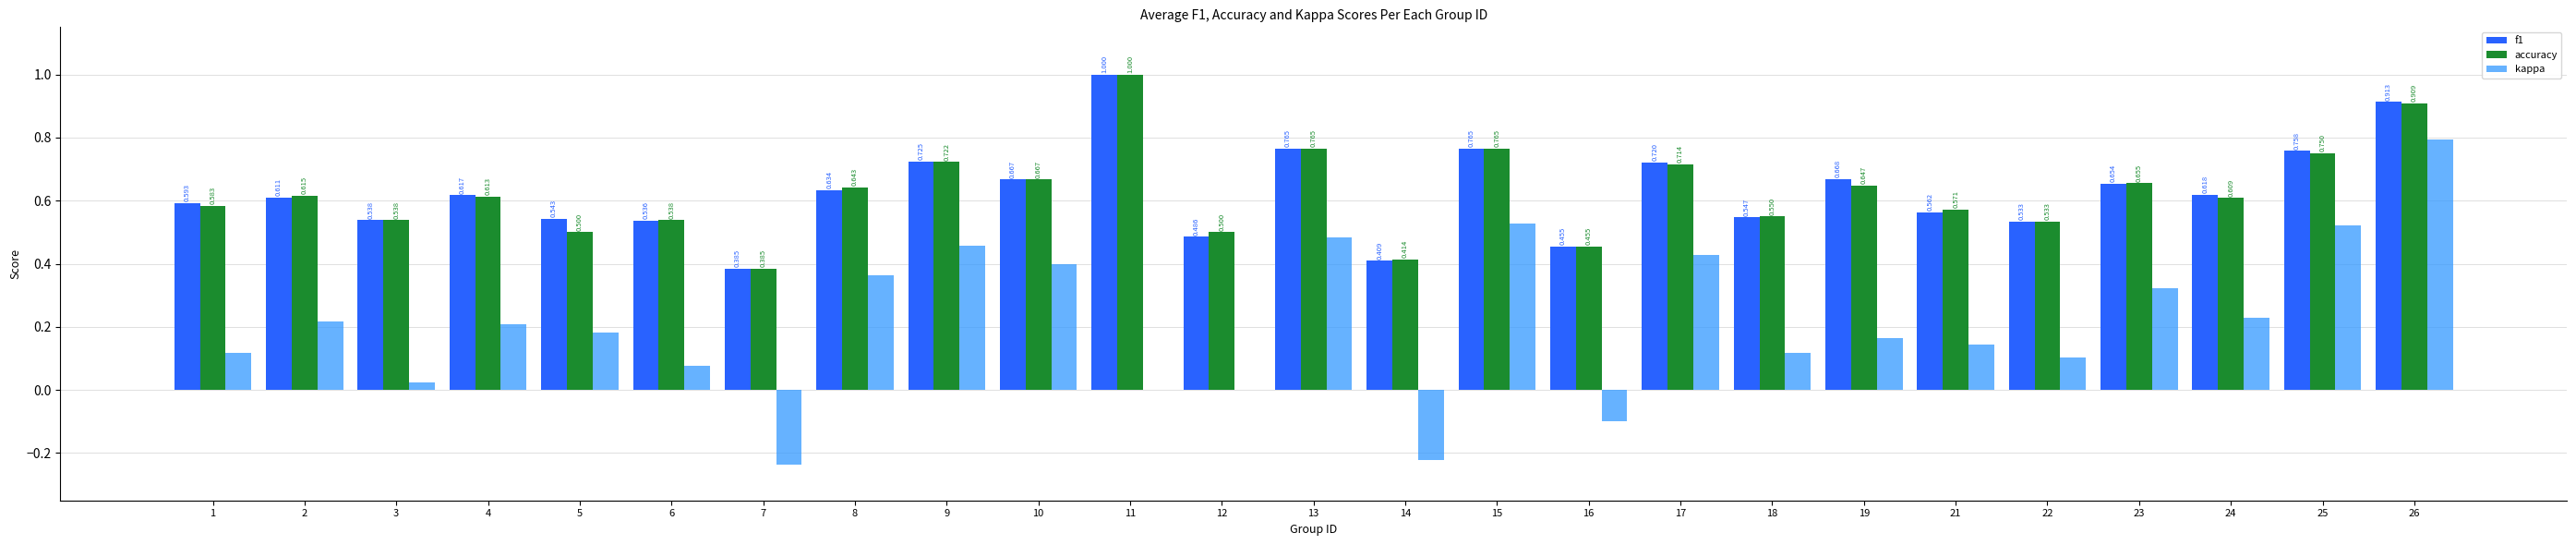

What is the greatest value displayed?

1.0